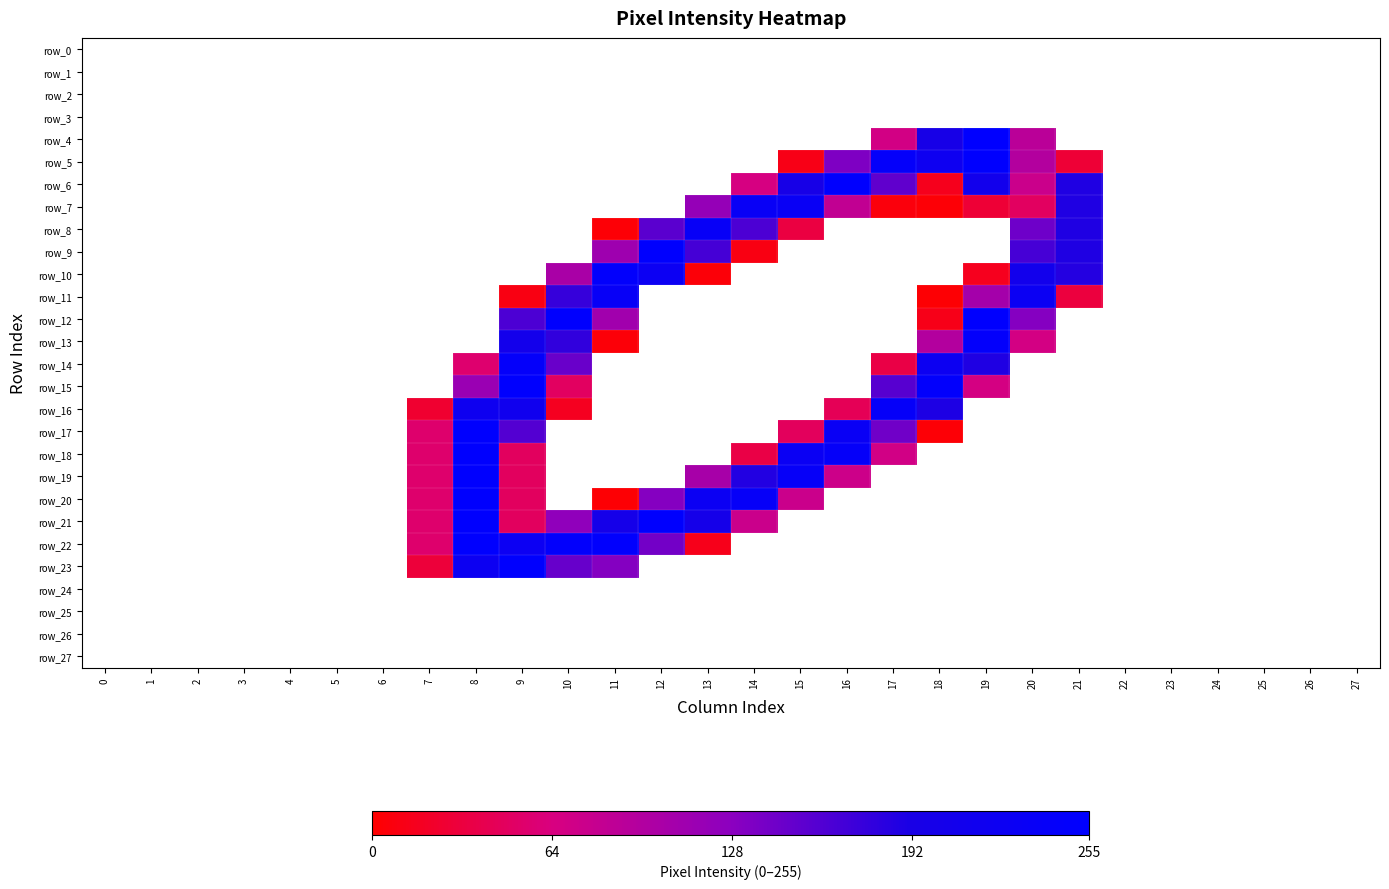

Reading right to left, extract all data points from this chart.

row_0: 0	0	0	0	0	0	0	0	0	0	0	0	0	0	0	0	0	0	0	0	0	0	0	0	0	0	0	0
row_1: 0	0	0	0	0	0	0	0	0	0	0	0	0	0	0	0	0	0	0	0	0	0	0	0	0	0	0	0
row_2: 0	0	0	0	0	0	0	0	0	0	0	0	0	0	0	0	0	0	0	0	0	0	0	0	0	0	0	0
row_3: 0	0	0	0	0	0	0	0	0	0	0	0	0	0	0	0	0	0	0	0	0	0	0	0	0	0	0	0
row_4: 0	0	0	0	0	0	0	89	255	197	69	0	0	0	0	0	0	0	0	0	0	0	0	0	0	0	0	0
row_5: 0	0	0	0	0	0	27	95	253	220	244	135	11	0	0	0	0	0	0	0	0	0	0	0	0	0	0	0
row_6: 0	0	0	0	0	0	188	76	208	14	152	253	196	66	0	0	0	0	0	0	0	0	0	0	0	0	0	0
row_7: 0	0	0	0	0	0	188	48	27	3	6	83	232	234	120	0	0	0	0	0	0	0	0	0	0	0	0	0
row_8: 0	0	0	0	0	0	188	144	0	0	0	0	33	163	236	155	3	0	0	0	0	0	0	0	0	0	0	0
row_9: 0	0	0	0	0	0	188	166	0	0	0	0	0	9	167	253	112	0	0	0	0	0	0	0	0	0	0	0
row_10: 0	0	0	0	0	0	185	209	15	0	0	0	0	0	4	225	248	103	0	0	0	0	0	0	0	0	0	0
row_11: 0	0	0	0	0	0	31	227	107	2	0	0	0	0	0	0	236	175	9	0	0	0	0	0	0	0	0	0
row_12: 0	0	0	0	0	0	0	131	253	12	0	0	0	0	0	0	110	253	163	0	0	0	0	0	0	0	0	0
row_13: 0	0	0	0	0	0	0	68	246	95	0	0	0	0	0	0	4	178	207	0	0	0	0	0	0	0	0	0
row_14: 0	0	0	0	0	0	0	0	188	223	35	0	0	0	0	0	0	147	243	55	0	0	0	0	0	0	0	0
row_15: 0	0	0	0	0	0	0	0	67	249	157	0	0	0	0	0	0	48	253	116	0	0	0	0	0	0	0	0
row_16: 0	0	0	0	0	0	0	0	0	189	241	43	0	0	0	0	0	16	214	218	24	0	0	0	0	0	0	0
row_17: 0	0	0	0	0	0	0	0	0	3	143	231	46	0	0	0	0	0	159	253	54	0	0	0	0	0	0	0
row_18: 0	0	0	0	0	0	0	0	0	0	70	242	229	35	0	0	0	0	47	253	54	0	0	0	0	0	0	0
row_19: 0	0	0	0	0	0	0	0	0	0	0	74	239	186	105	0	0	0	47	253	54	0	0	0	0	0	0	0
row_20: 0	0	0	0	0	0	0	0	0	0	0	0	76	238	227	131	2	0	47	253	54	0	0	0	0	0	0	0
row_21: 0	0	0	0	0	0	0	0	0	0	0	0	0	76	201	253	202	124	47	253	54	0	0	0	0	0	0	0
row_22: 0	0	0	0	0	0	0	0	0	0	0	0	0	0	13	141	251	249	225	253	54	0	0	0	0	0	0	0
row_23: 0	0	0	0	0	0	0	0	0	0	0	0	0	0	0	0	132	148	253	223	29	0	0	0	0	0	0	0
row_24: 0	0	0	0	0	0	0	0	0	0	0	0	0	0	0	0	0	0	0	0	0	0	0	0	0	0	0	0
row_25: 0	0	0	0	0	0	0	0	0	0	0	0	0	0	0	0	0	0	0	0	0	0	0	0	0	0	0	0
row_26: 0	0	0	0	0	0	0	0	0	0	0	0	0	0	0	0	0	0	0	0	0	0	0	0	0	0	0	0
row_27: 0	0	0	0	0	0	0	0	0	0	0	0	0	0	0	0	0	0	0	0	0	0	0	0	0	0	0	0